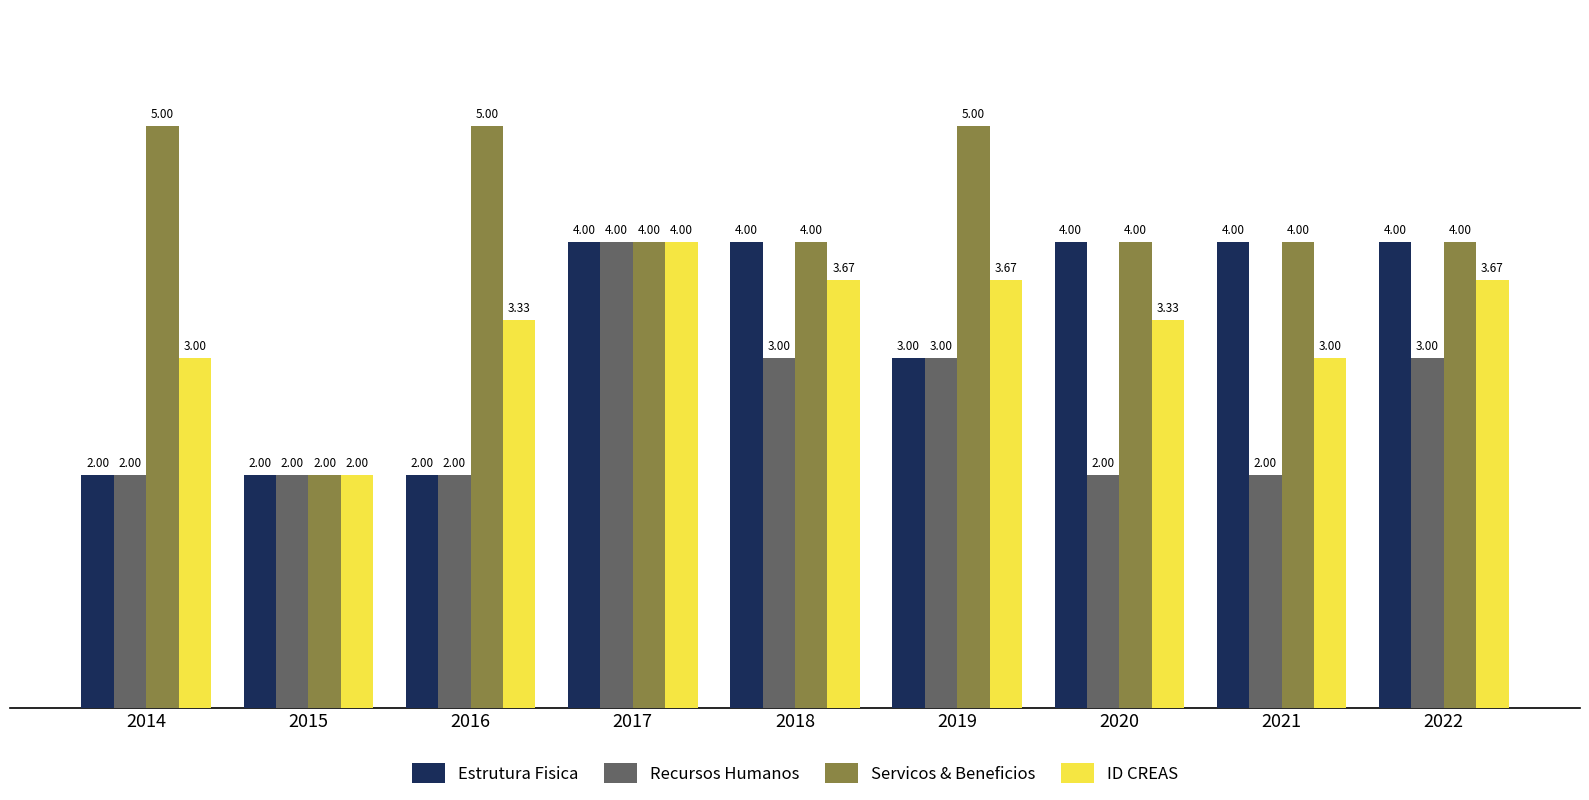

At which label does Servicos & Beneficios reach its minimum?

2015